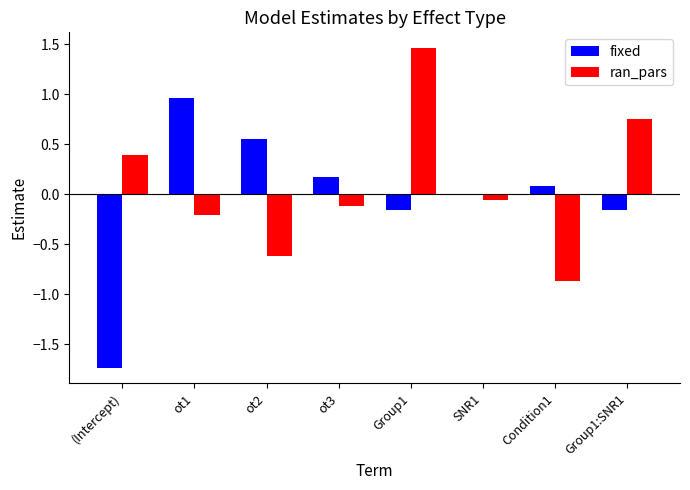

Which category has the highest value across all series?

Group1